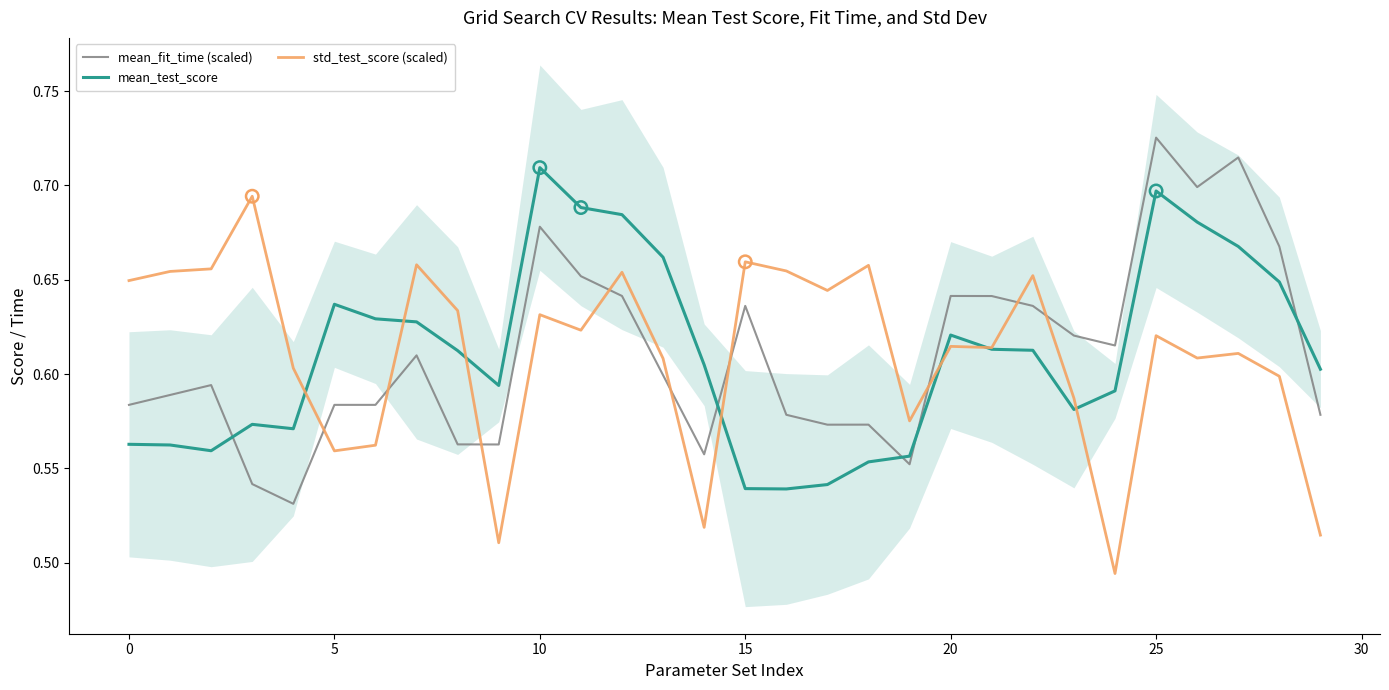

After their last crossing, which series has the higher values: std_test_score (scaled) or mean_fit_time (scaled)?

mean_fit_time (scaled)